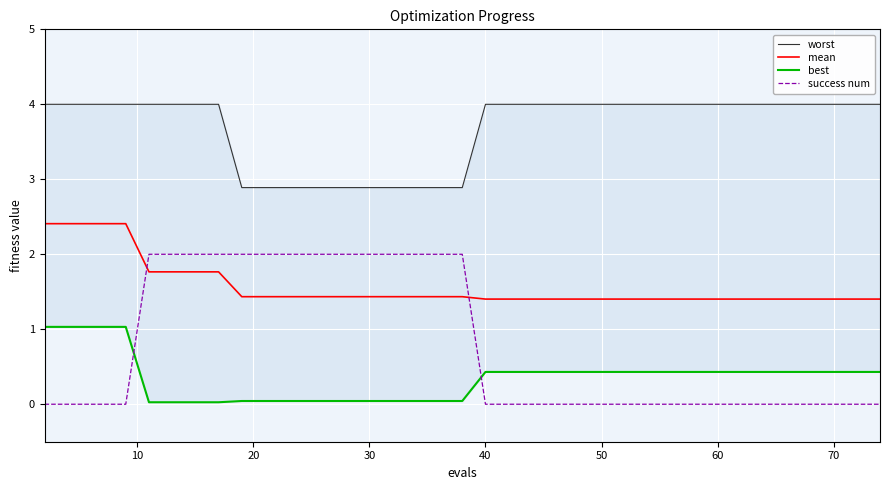

What is the difference between the maximum and minimum values in the worst series?

1.1